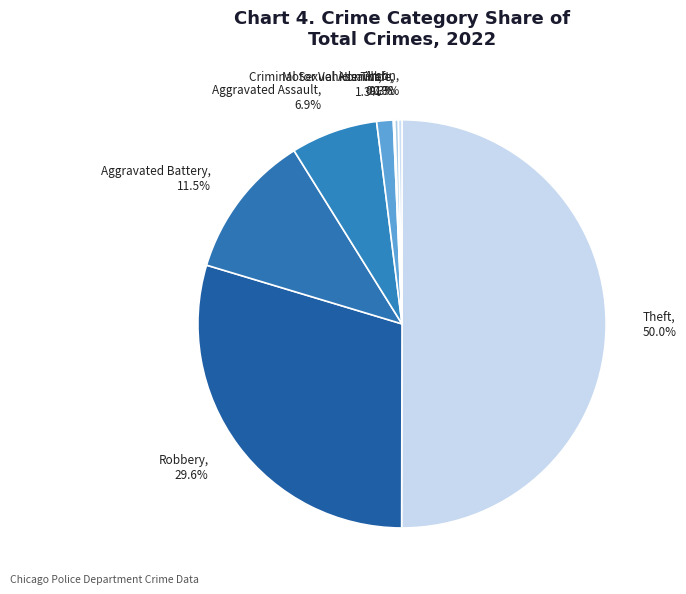

What is the largest slice in the pie chart?

Theft, 50.0%